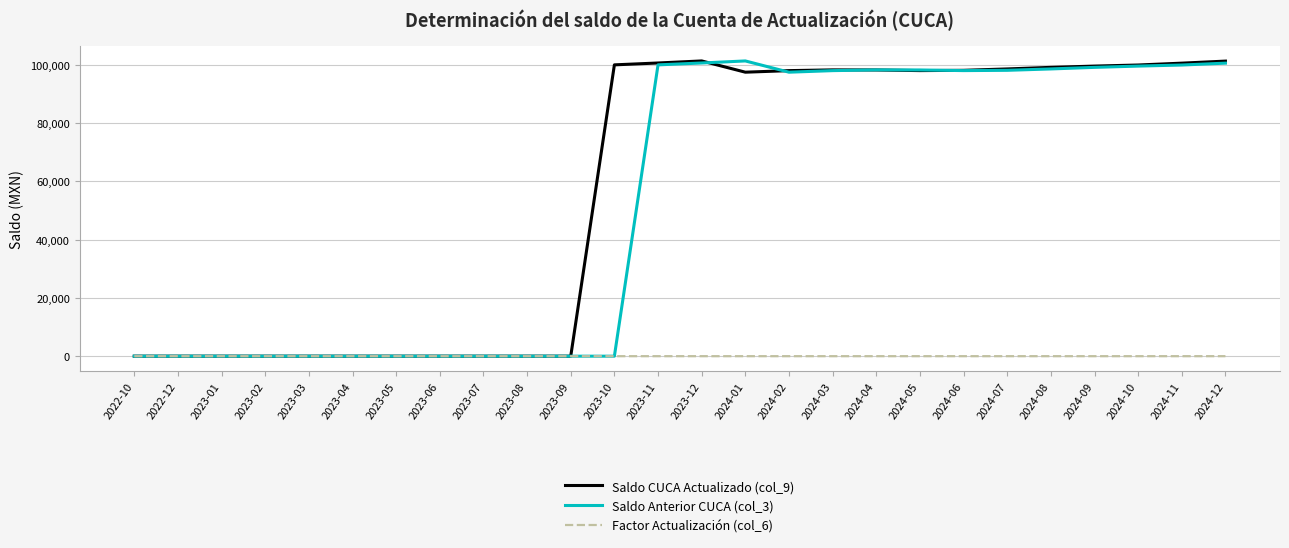

What is the greatest value displayed?

101344.5